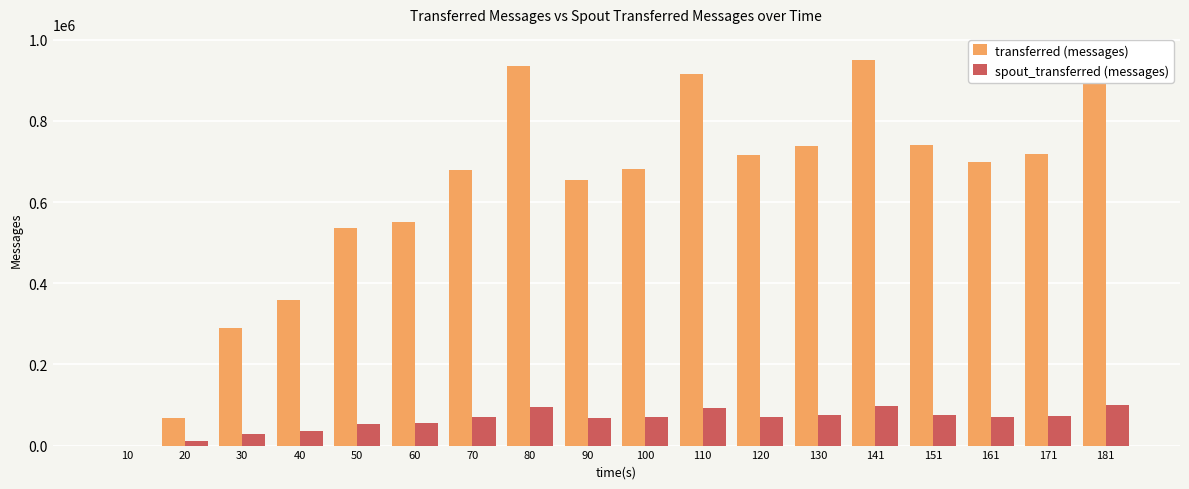

How many series are shown in this chart?

2